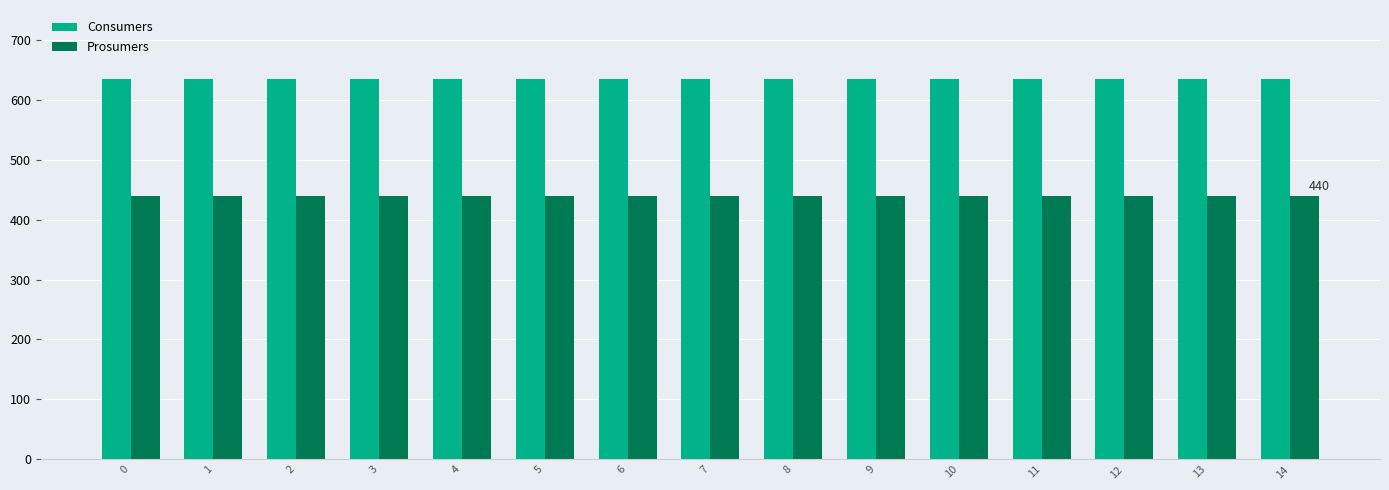

What is the maximum value for Consumers?

635